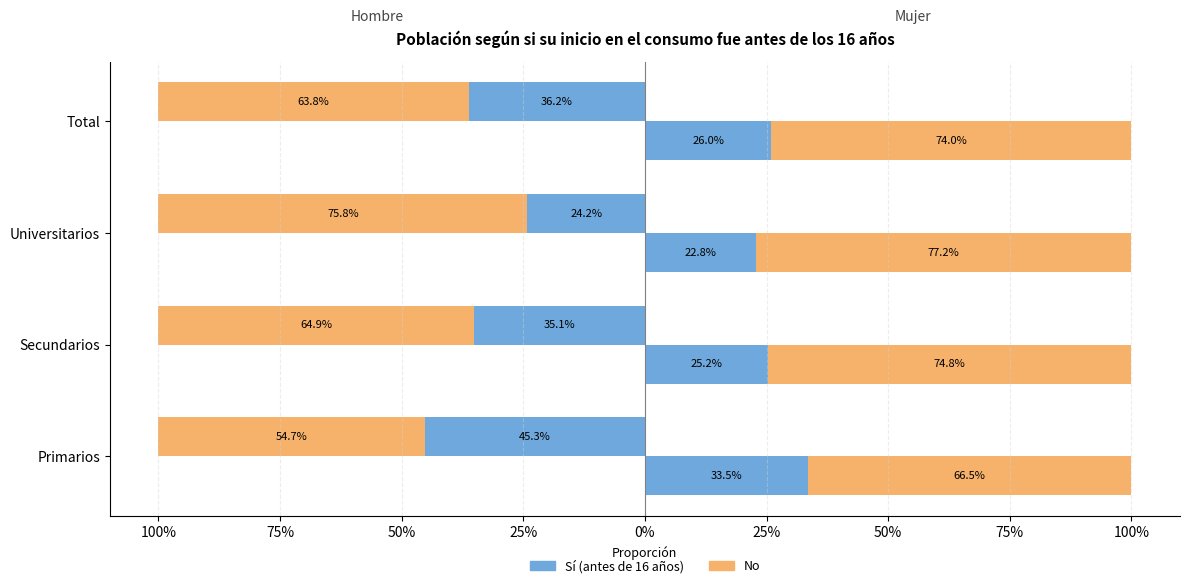

What position from the right is Total?

1